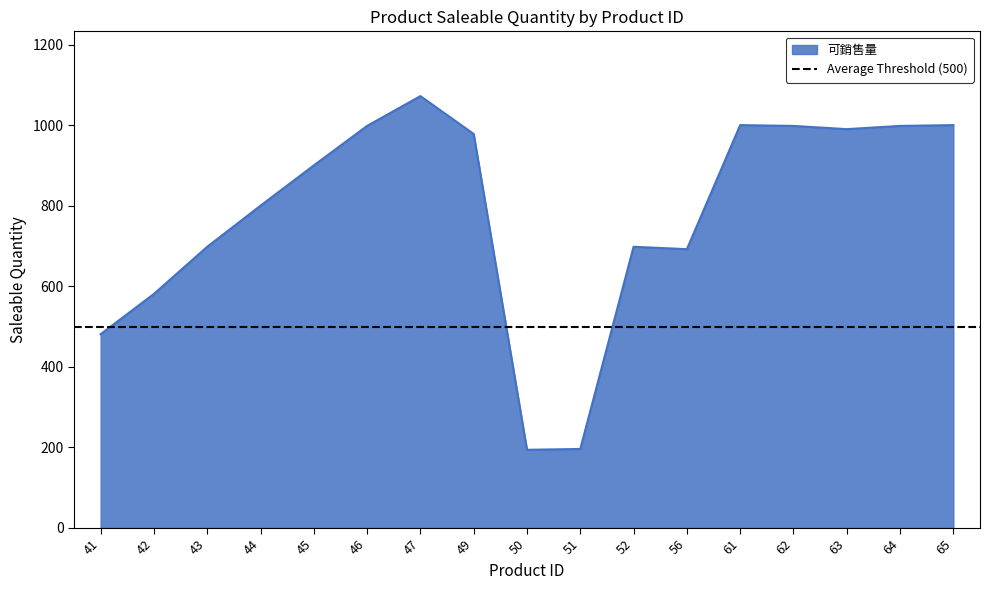

What is the change in value from 52 to 56?

-6